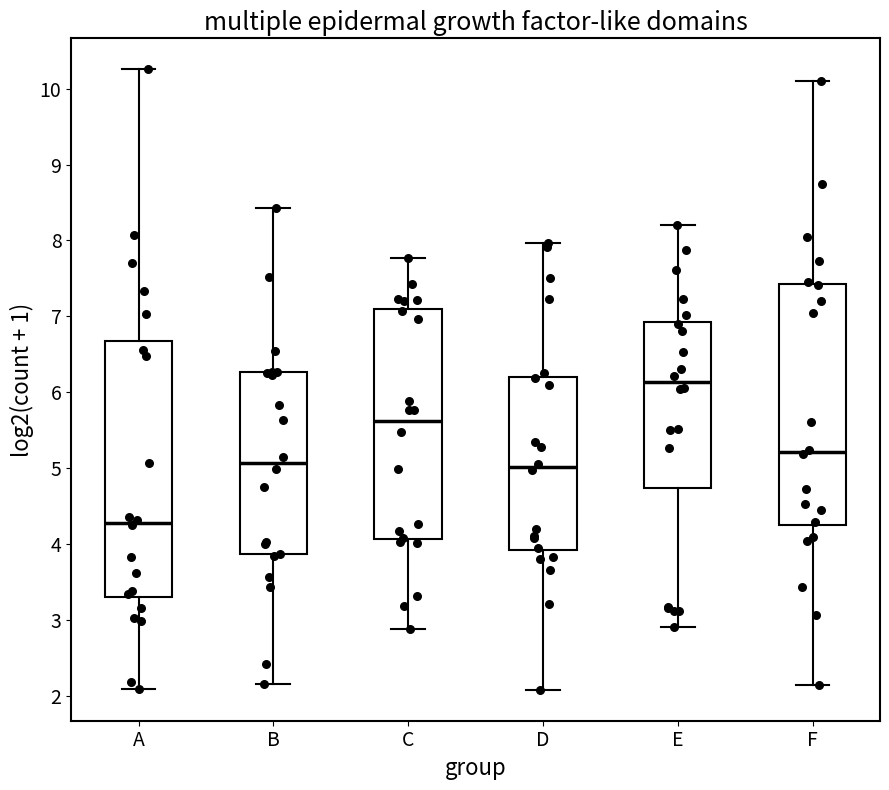

Reading left to right, read every box against the y-axis: the position of its median line, the range the box covers, and the ends of its whiskers. The values are not printed on the chart, so give them approximately, as read against the axis.

A: median 4.3, box 3.3 to 6.7, whiskers 2.1 to 10.3
B: median 5.1, box 3.9 to 6.3, whiskers 2.2 to 8.4
C: median 5.6, box 4.1 to 7.1, whiskers 2.9 to 7.8
D: median 5.0, box 3.9 to 6.2, whiskers 2.1 to 8.0
E: median 6.1, box 4.7 to 6.9, whiskers 2.9 to 8.2
F: median 5.2, box 4.2 to 7.4, whiskers 2.1 to 10.1